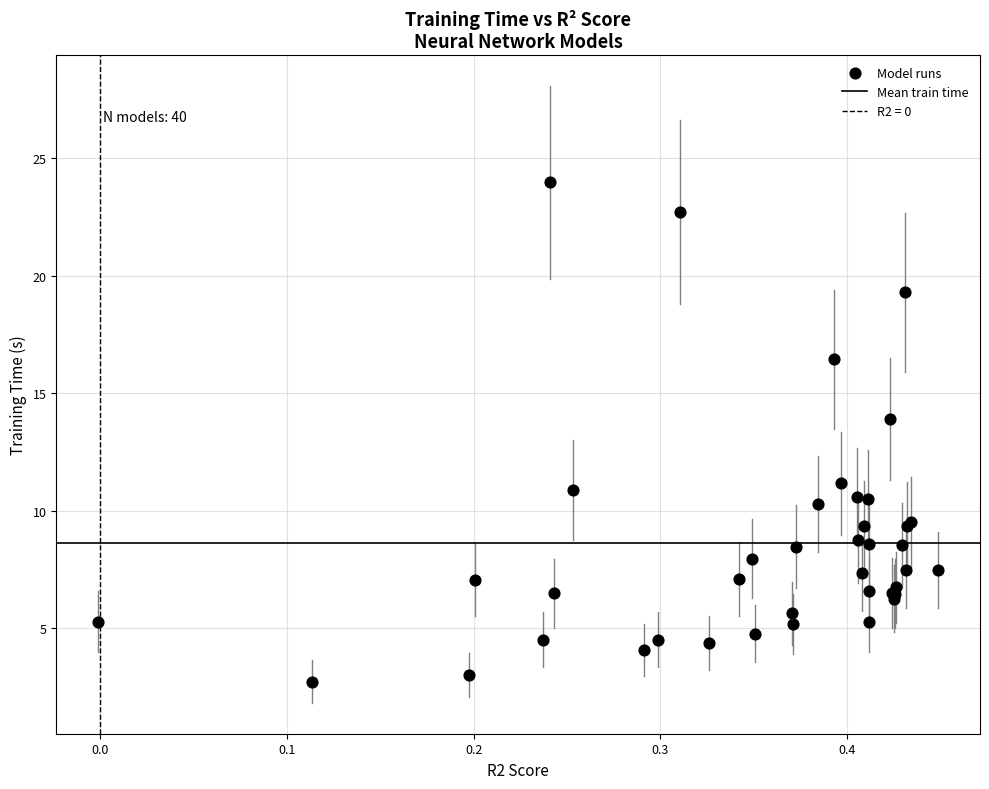

What Y value in the scatter plot is closest to 13?

13.9